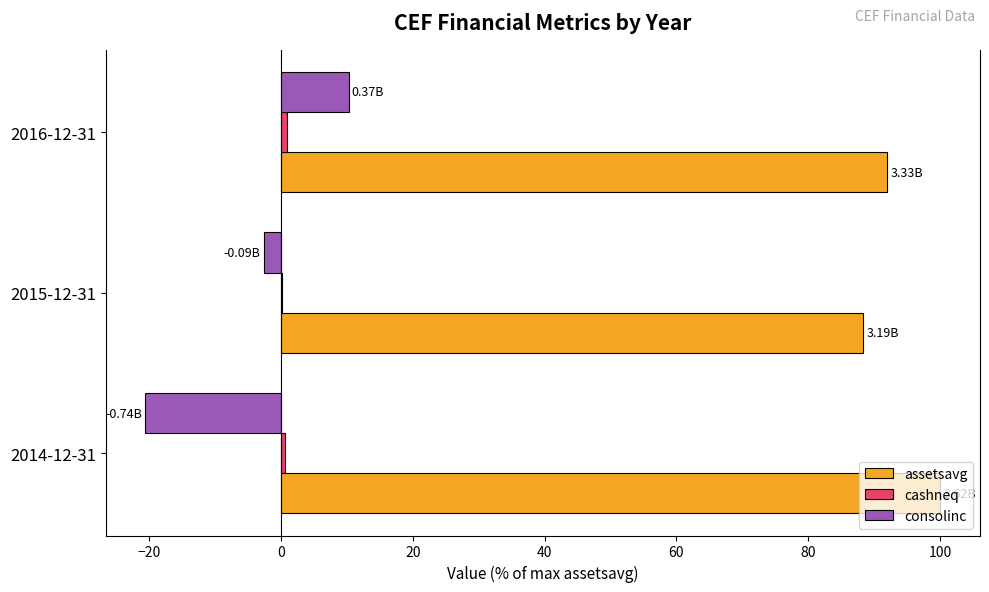

What is the sum of all assetsavg values?

280.3